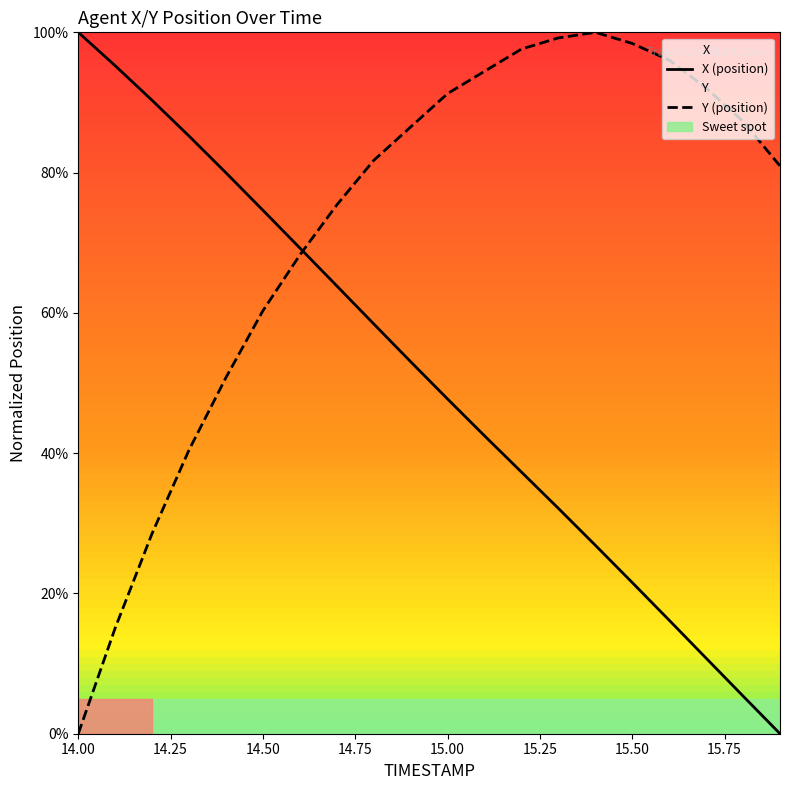

How many lines are shown in the chart?

2